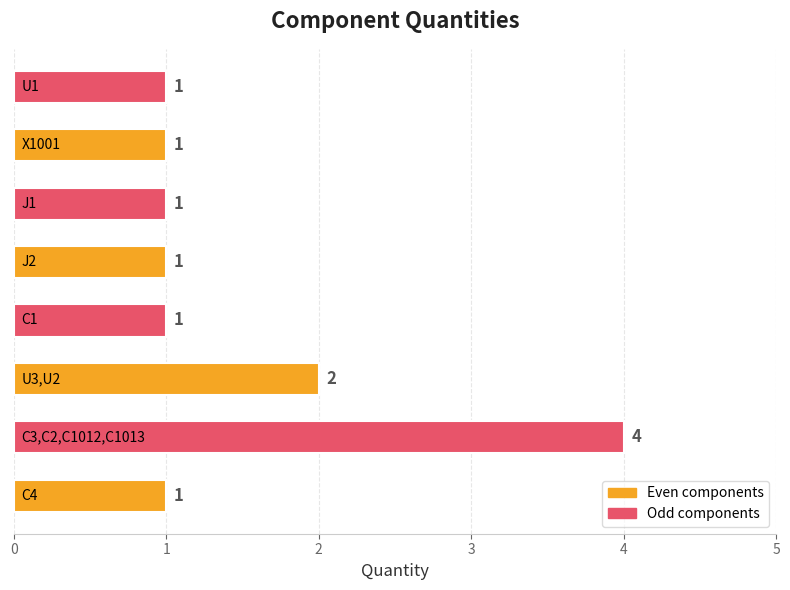

What is the greatest value displayed?

4